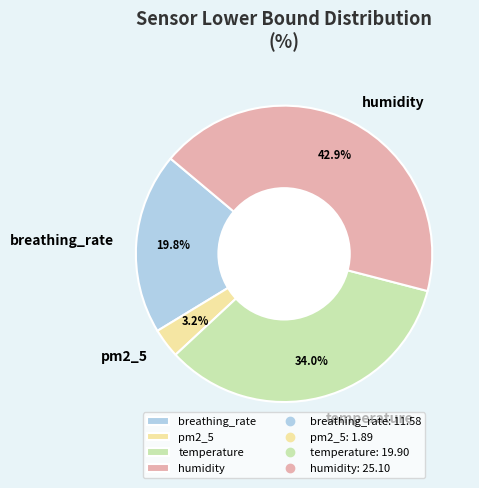

Does humidity account for over 50% of the chart?

No